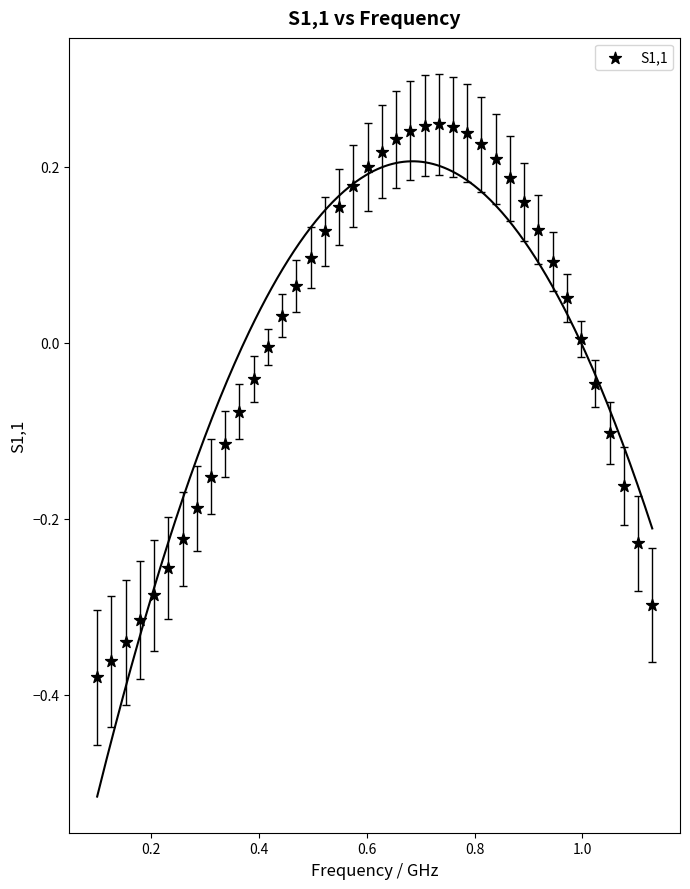

What is the range of X values (max minus min)?

1.0